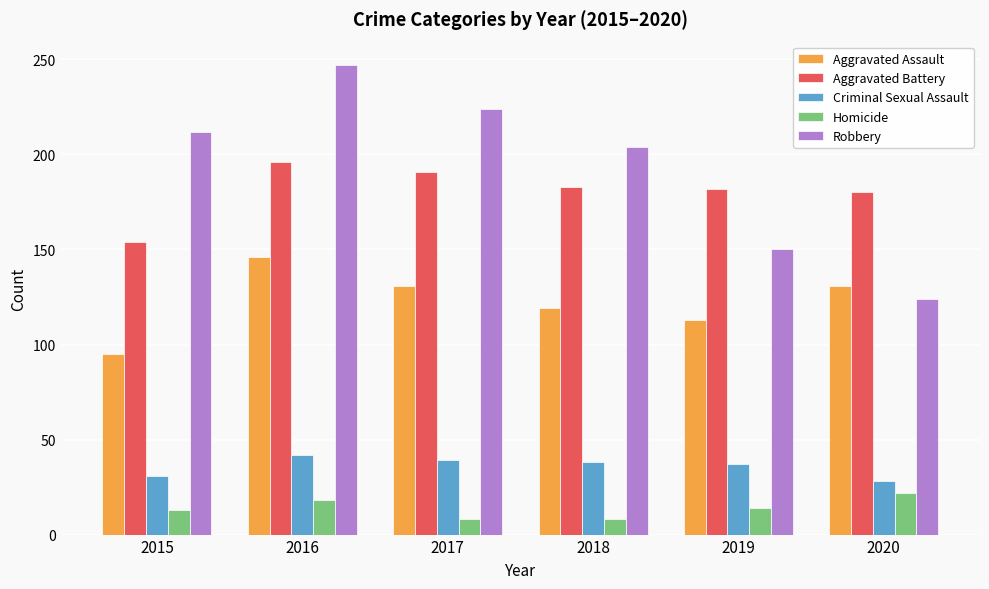

What is the total value across all series at 2015?

505